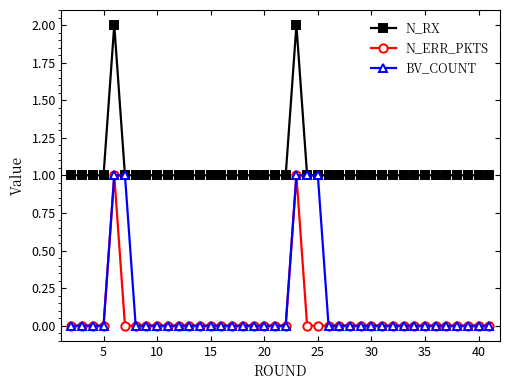

What is the difference between the maximum and minimum values in the N_ERR_PKTS series?

1